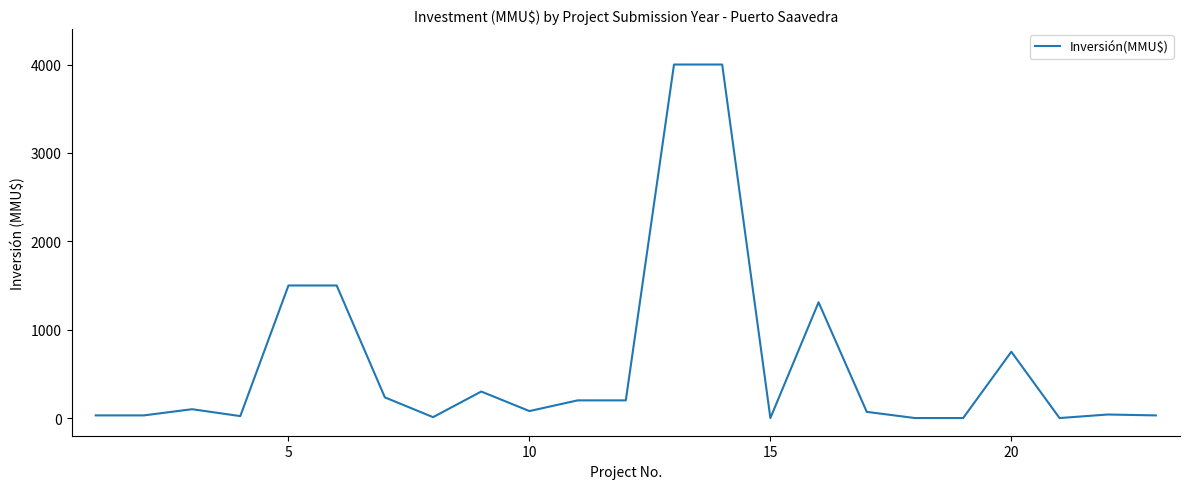

What is the maximum value shown in the chart?

4000